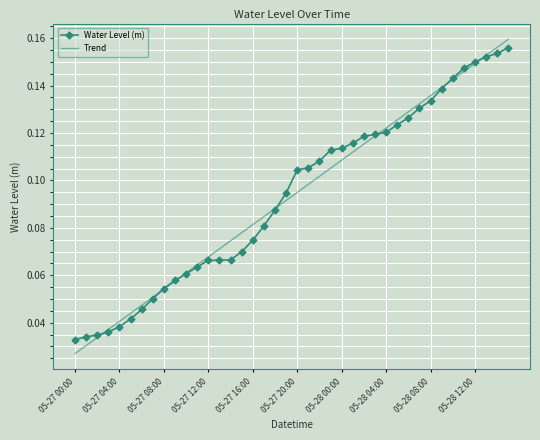

Which series has the widest spread of values?

Trend